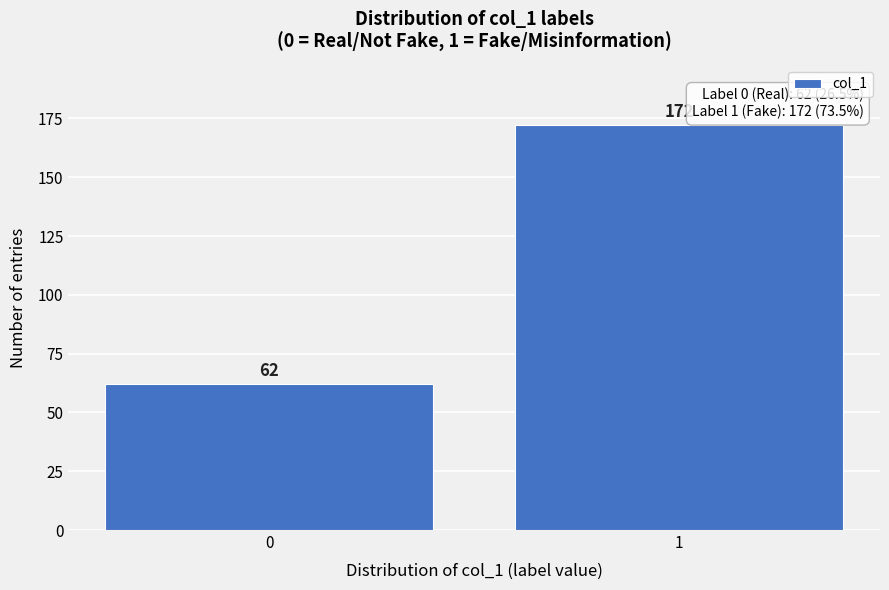

Reading left to right, list all the values displayed in this chart.

62	172